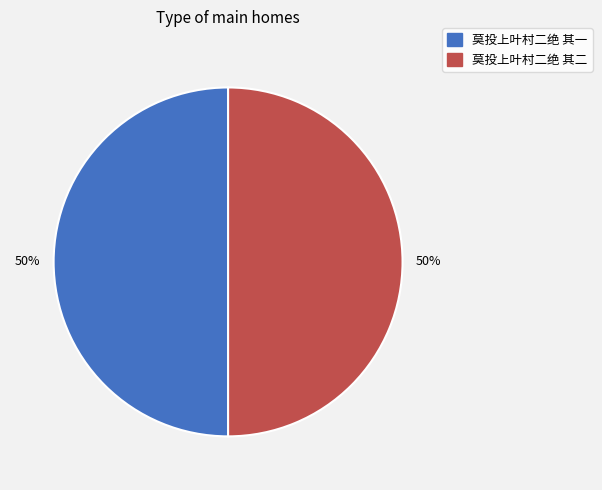

Is it true that 莫投上叶村二绝 其一 is 50% of the pie?

True